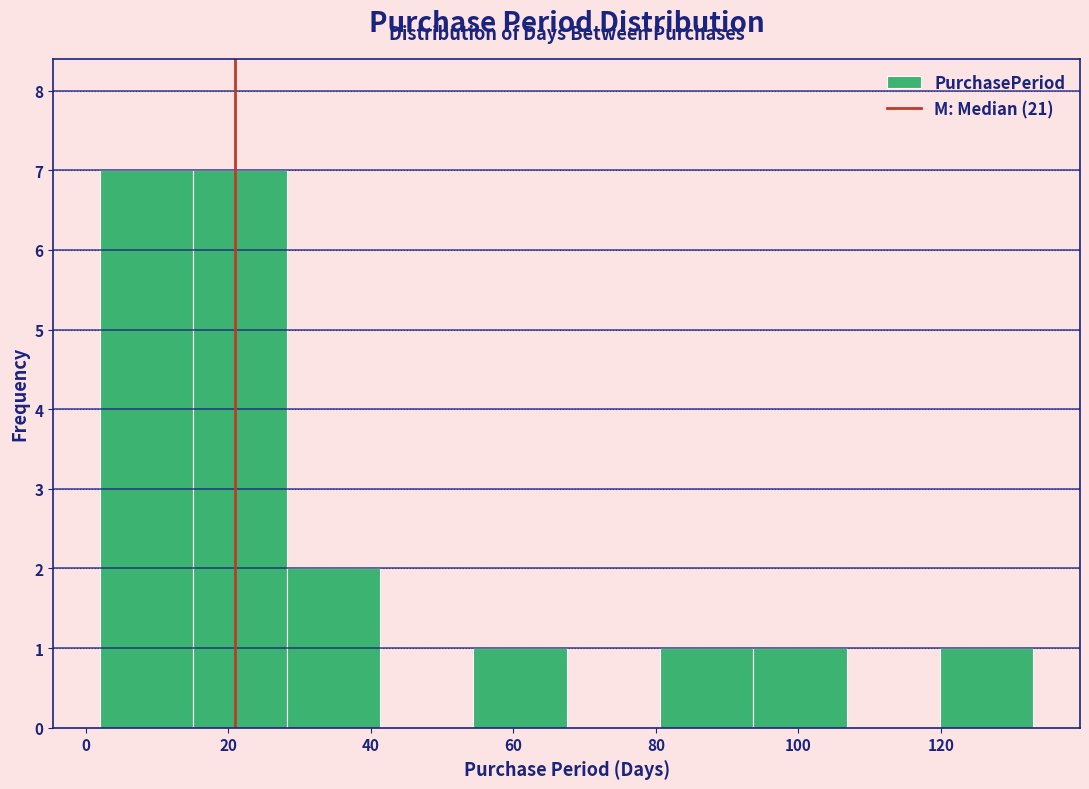

Reading left to right, list every bar in this chart as the range it spans on the x-axis followed by its height. Neither the bar edges nor the heights are printed on the chart, so give them approximately, as read against the axes.

2 to 16: 7
16 to 28: 7
28 to 42: 2
42 to 54: 0
54 to 68: 1
68 to 80: 0
80 to 94: 1
94 to 106: 1
106 to 120: 0
120 to 134: 1